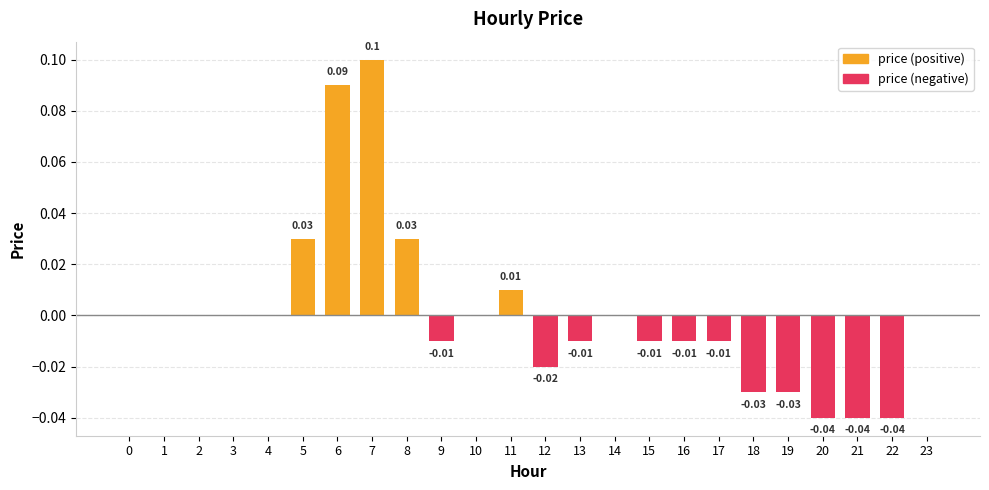

How many categories are shown in the chart?

24